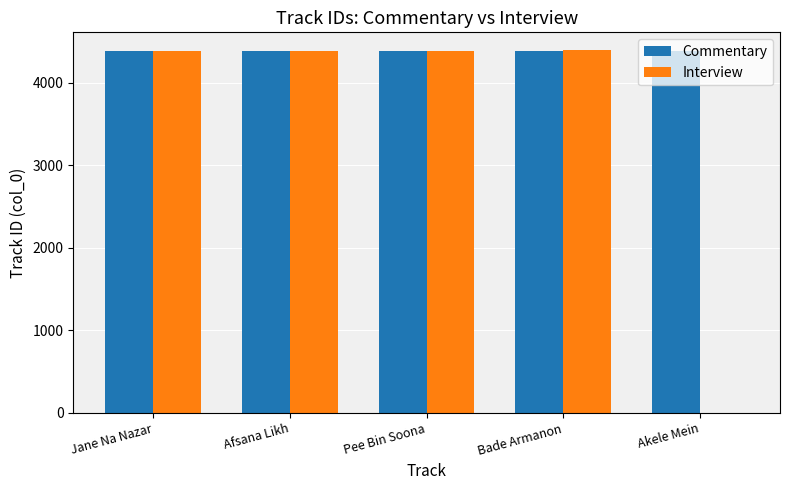

Where is Interview nearest to the value 2197?

Jane Na Nazar